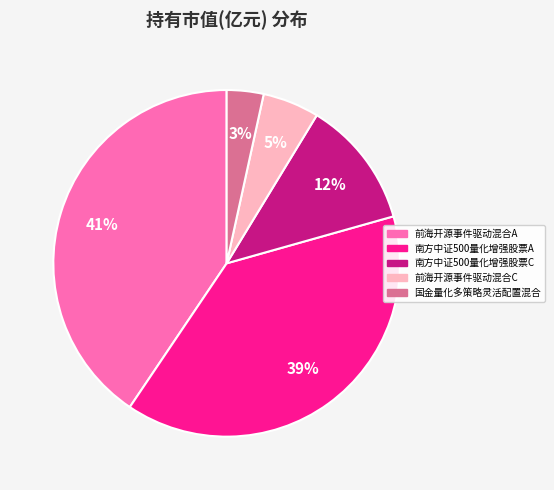

To the nearest percent, what is the average slice percentage?

20%